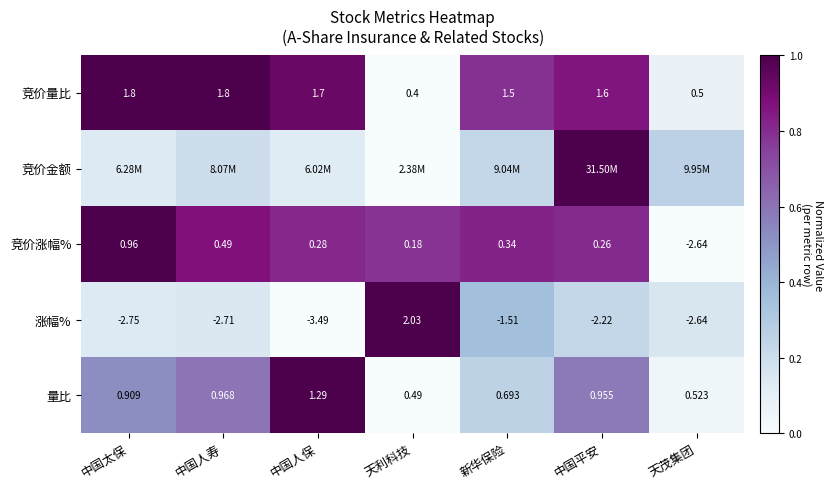

At which label does 量比 reach its minimum?

天利科技